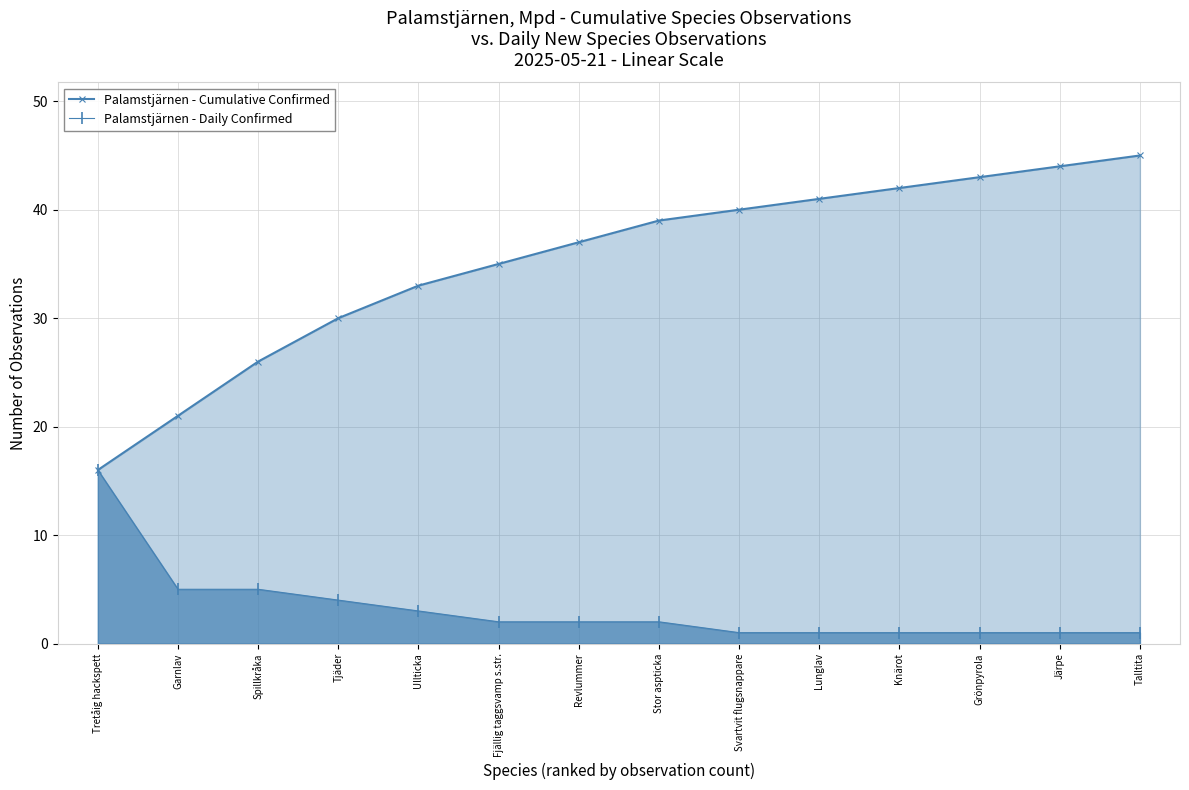

What is the minimum value for Palamstjärnen - Daily Confirmed?

1